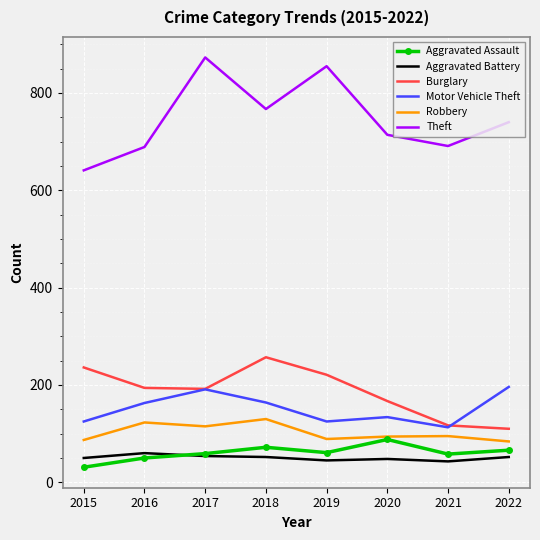

True or false: Aggravated Battery has a value of 50 at 2015.

True